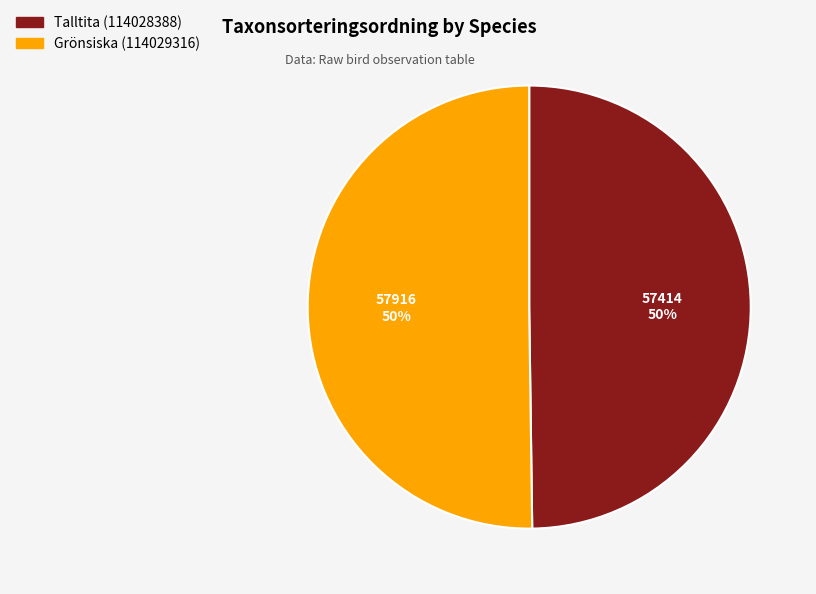

Approximately how many times larger is the value at Grönsiska (114029316) compared to Talltita (114028388)?

1.0